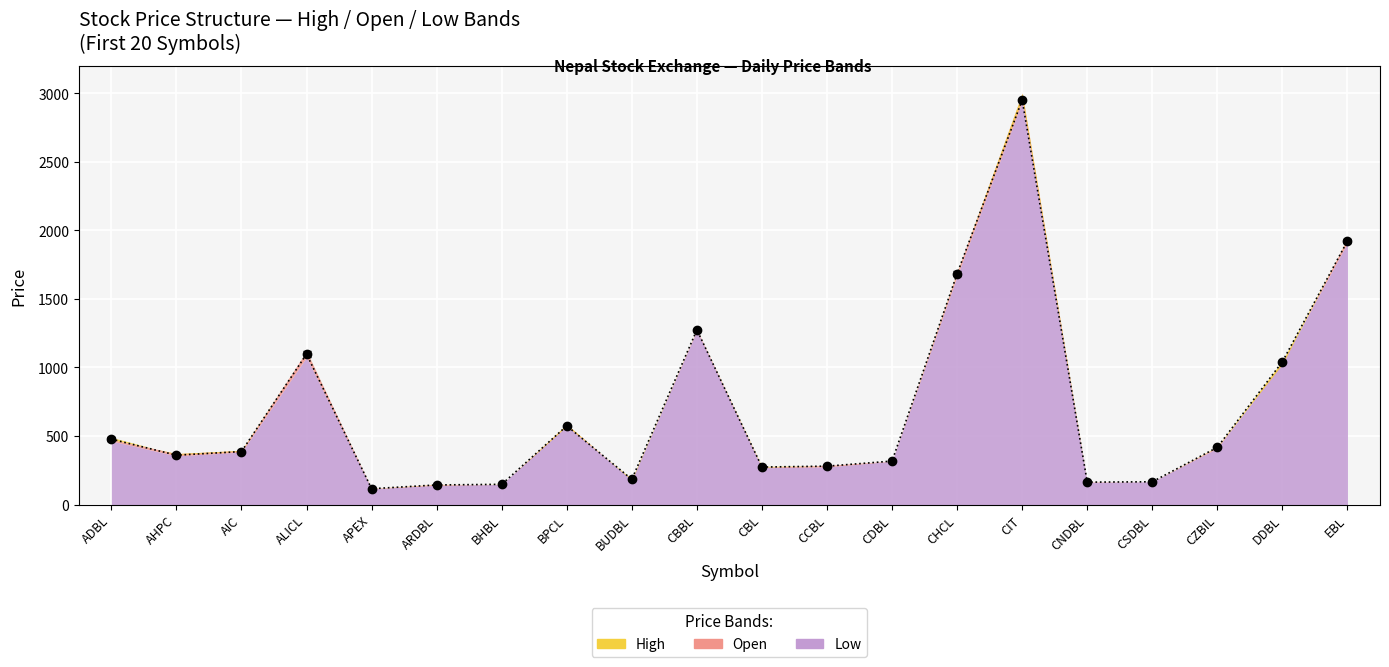

What is the difference between the second highest and minimum values in the High series?

1819.0